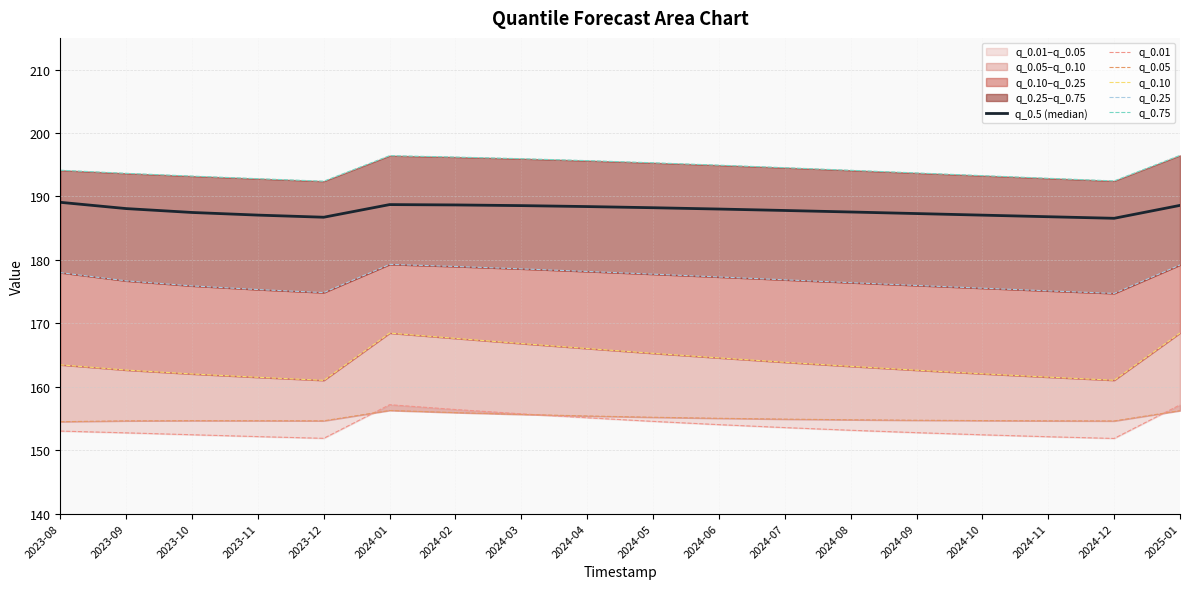

At how many categories does at least one series exceed 189?

18